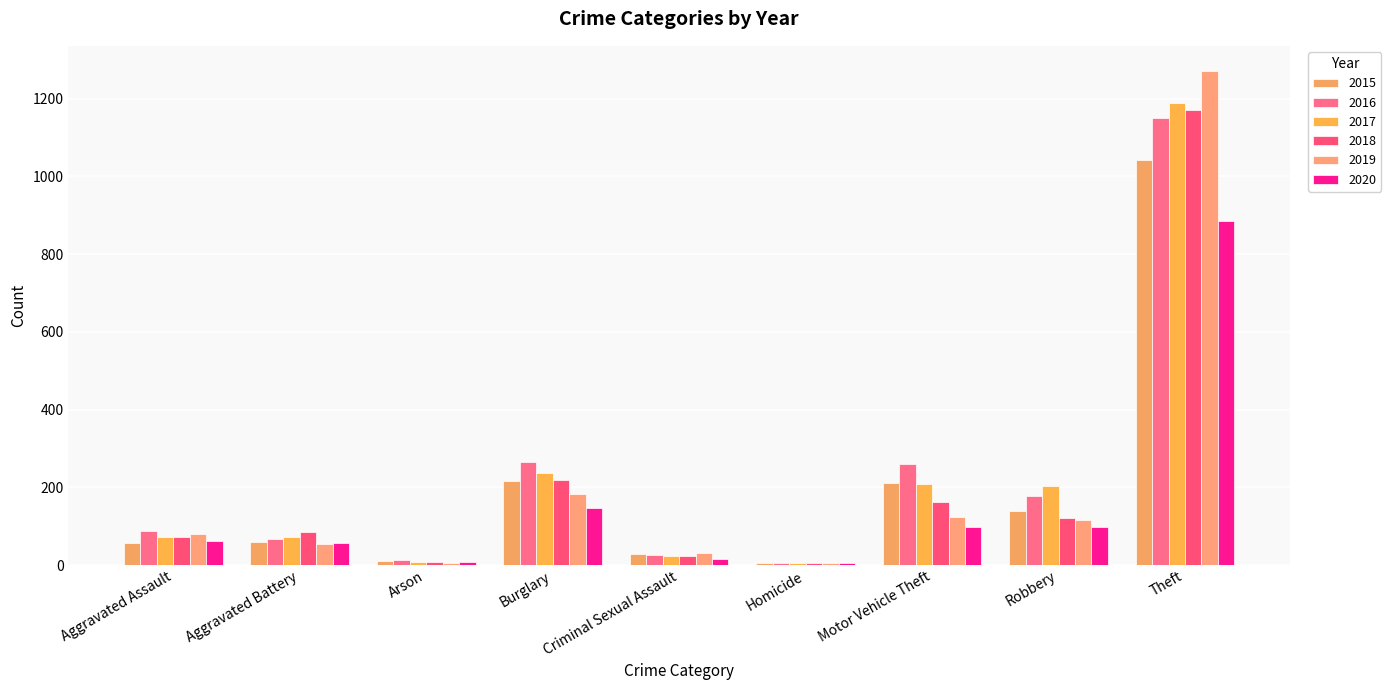

What is the label of the 5th bar from the left?

Criminal Sexual Assault